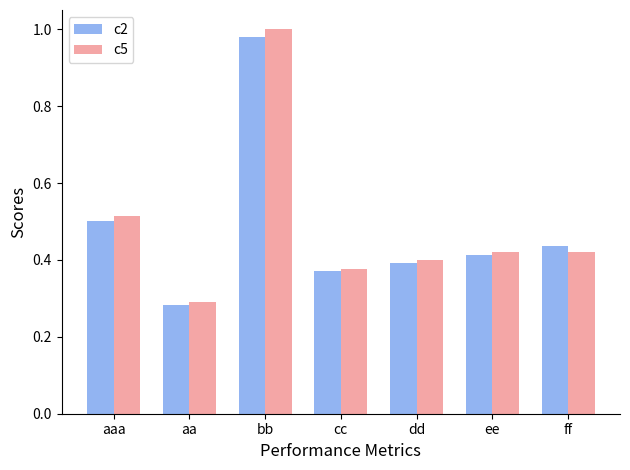

What is the label of the 5th bar from the right?

bb